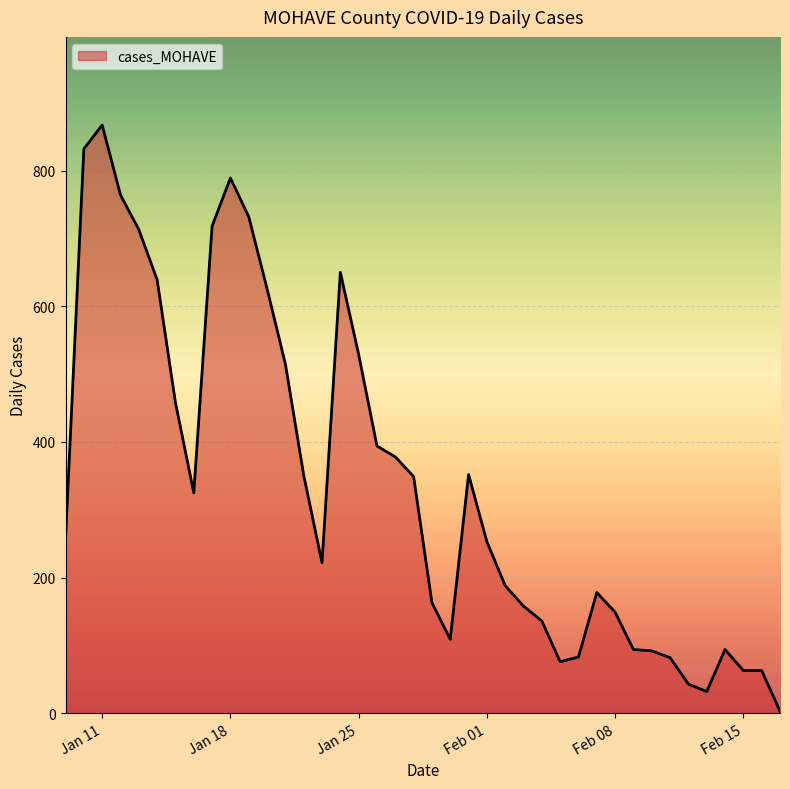

What is the greatest value displayed?

867